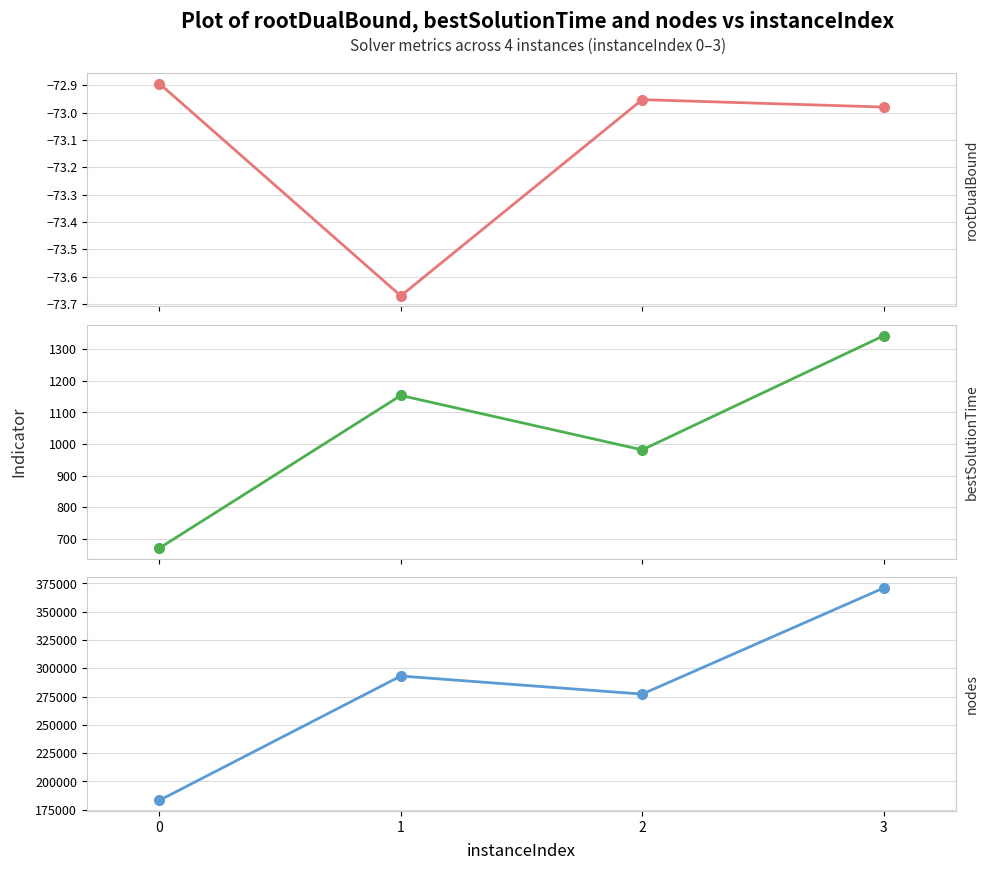

At which category is the sum across all series the highest?

3